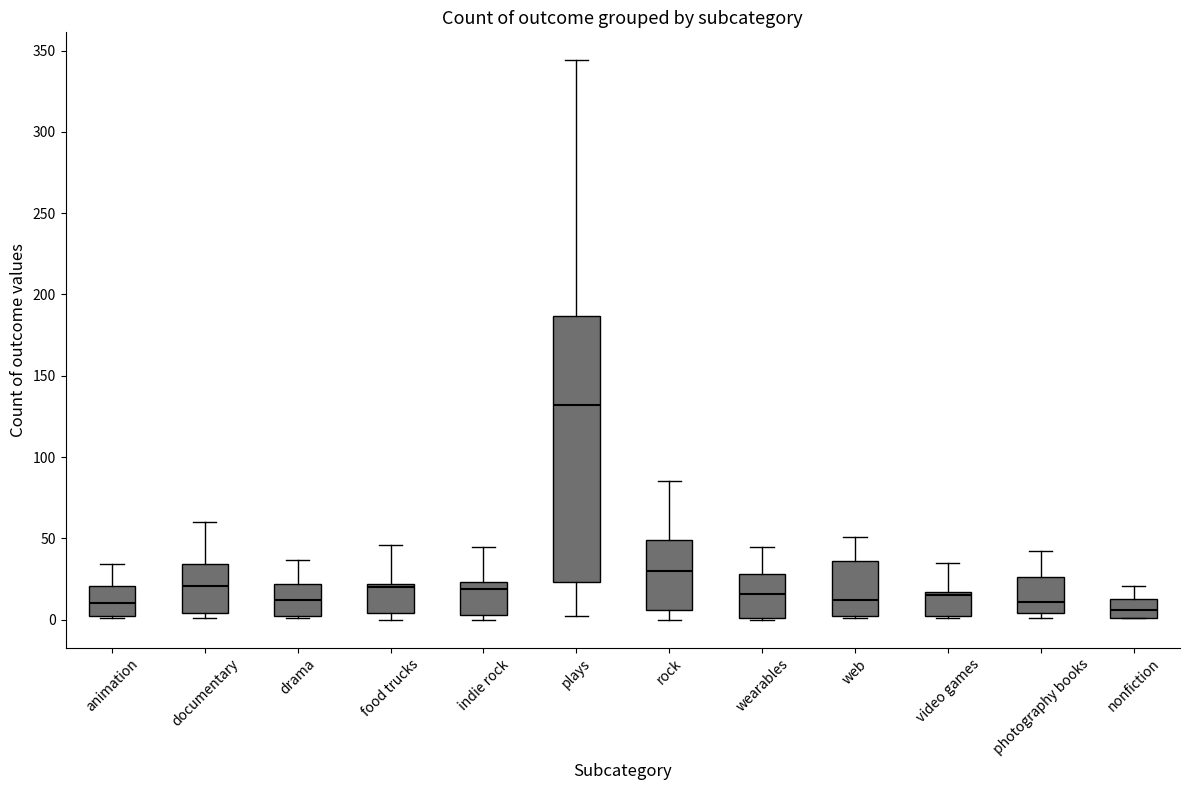

Reading left to right, read every box against the y-axis: the position of its median line, the range the box covers, and the ends of its whiskers. The values are not printed on the chart, so give them approximately, as read against the axis.

animation: median 10, box 0 to 20, whiskers 0 to 35
documentary: median 20, box 5 to 35, whiskers 0 to 60
drama: median 10, box 0 to 20, whiskers 0 to 35
food trucks: median 20 (just below the box's upper edge), box 5 to 20, whiskers 0 to 45
indie rock: median 20, box 5 to 25, whiskers 0 to 45
plays: median 130, box 25 to 185, whiskers 0 to 345
rock: median 30, box 5 to 50, whiskers 0 to 85
wearables: median 15, box 0 to 30, whiskers 0 to 45
web: median 10, box 0 to 35, whiskers 0 to 50
video games: median 15 (just below the box's upper edge), box 0 to 15, whiskers 0 to 35
photography books: median 10, box 5 to 25, whiskers 0 to 40
nonfiction: median 5, box 0 to 15, whiskers 0 to 20